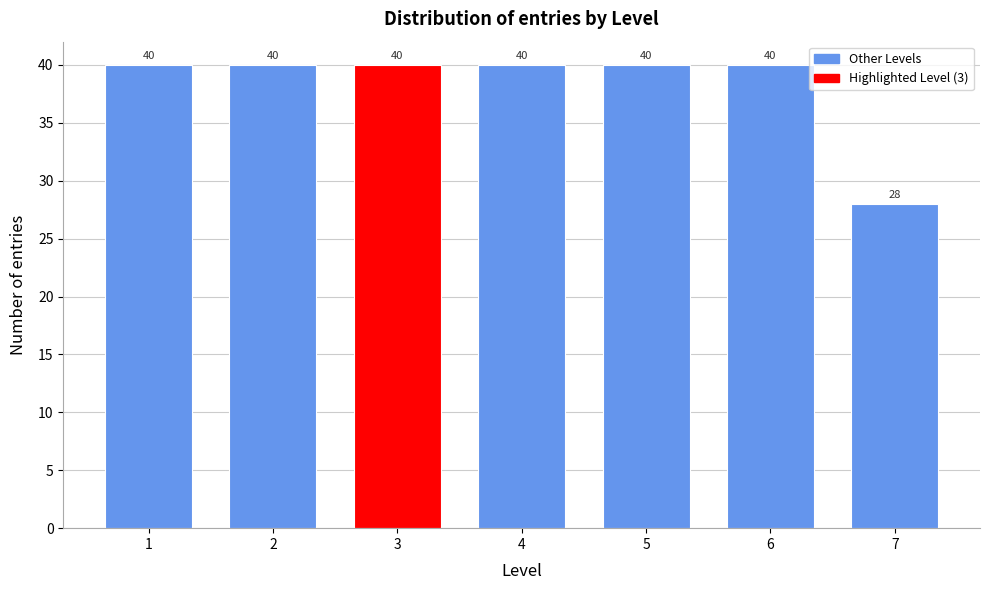

Reading left to right, extract all data points from this chart.

40	40	40	40	40	40	28